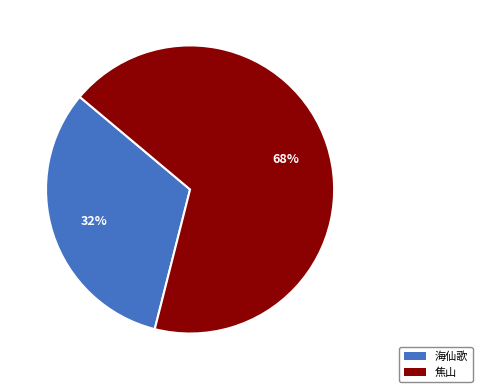

Does any single category account for the majority?

Yes